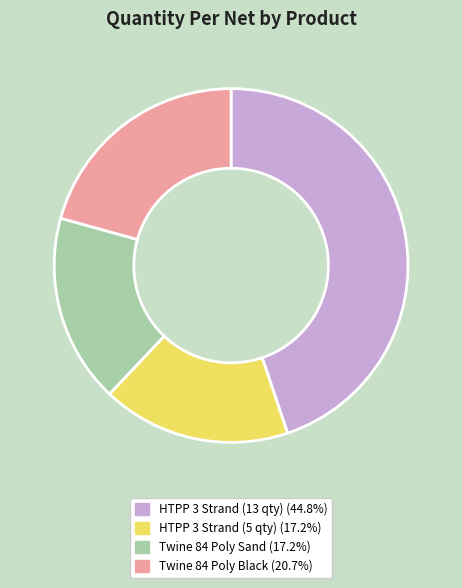

Do Twine 84 Poly Black (20.7%) and HTPP 3 Strand (13 qty) (44.8%) together represent more than half of the pie?

Yes